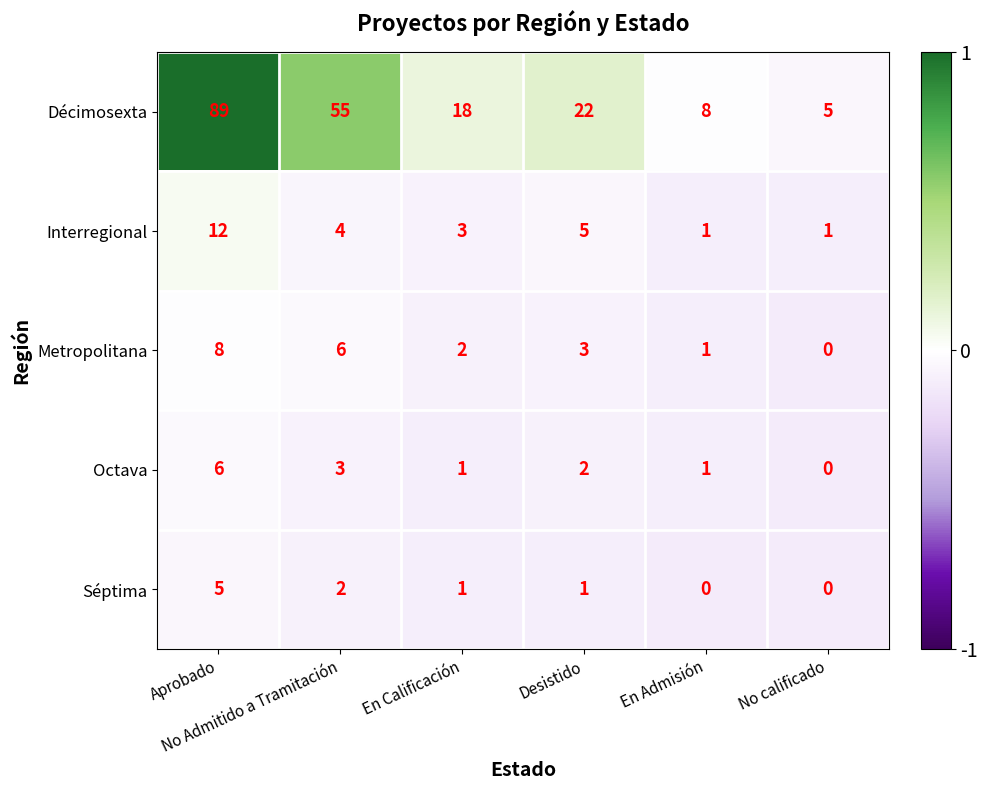

How many Séptima values are between 0 and 2?

5